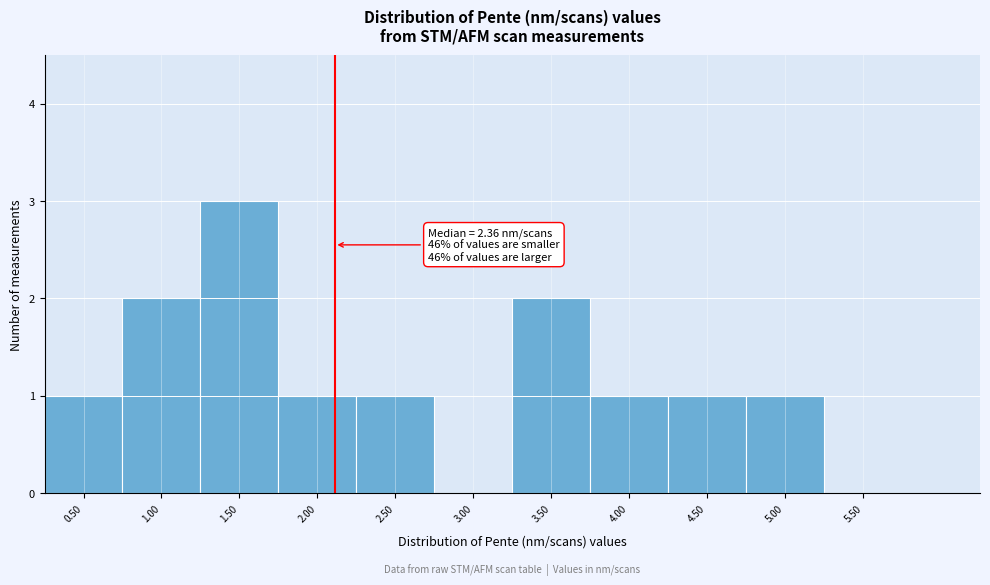

Reading right to left, list all the values displayed in this chart.

5.50=0	5.00=1	4.50=1	4.00=1	3.50=2	3.00=0	2.50=1	2.00=1	1.50=3	1.00=2	0.50=1